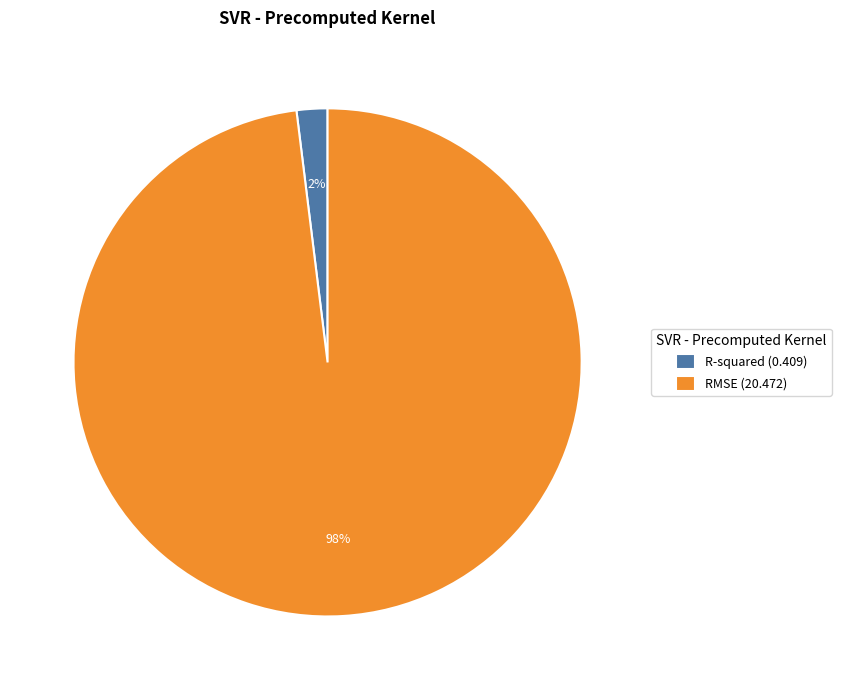

How many slices are in this pie chart?

2